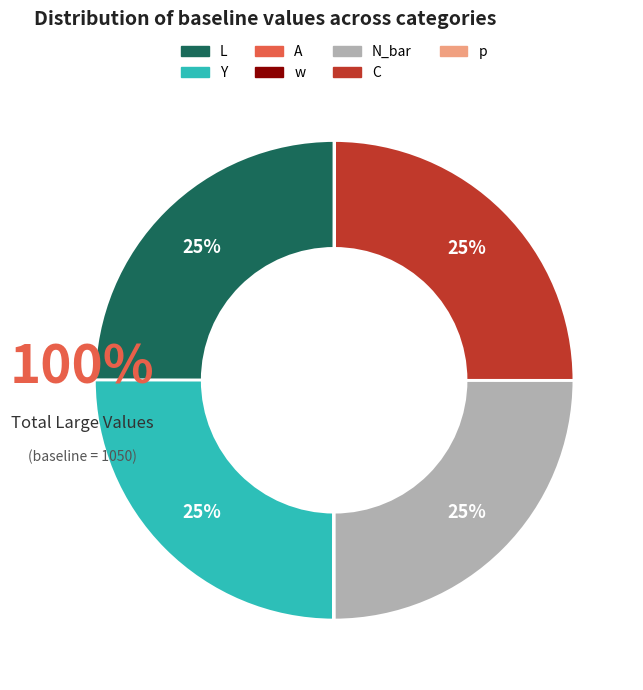

What is the largest slice in the pie chart?

L